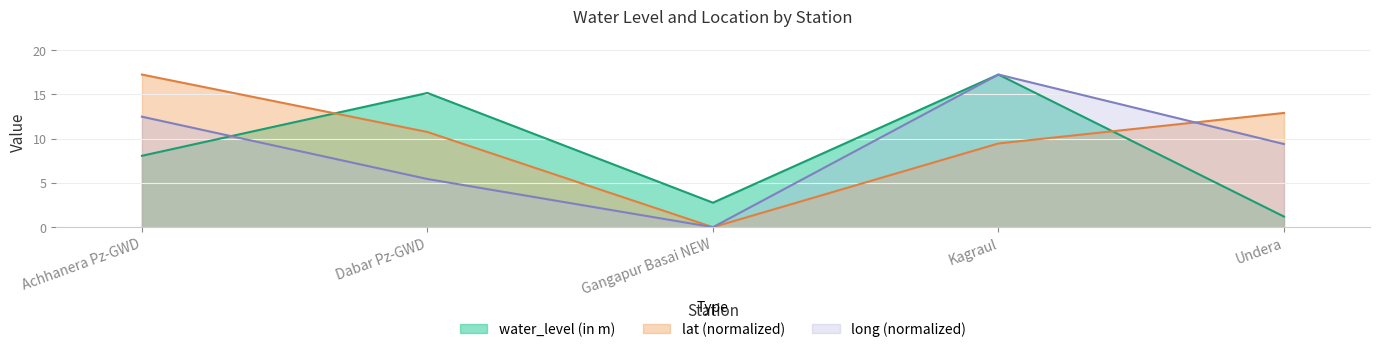

What are all the series names shown in the legend?

water_level (in m), lat (normalized), long (normalized)